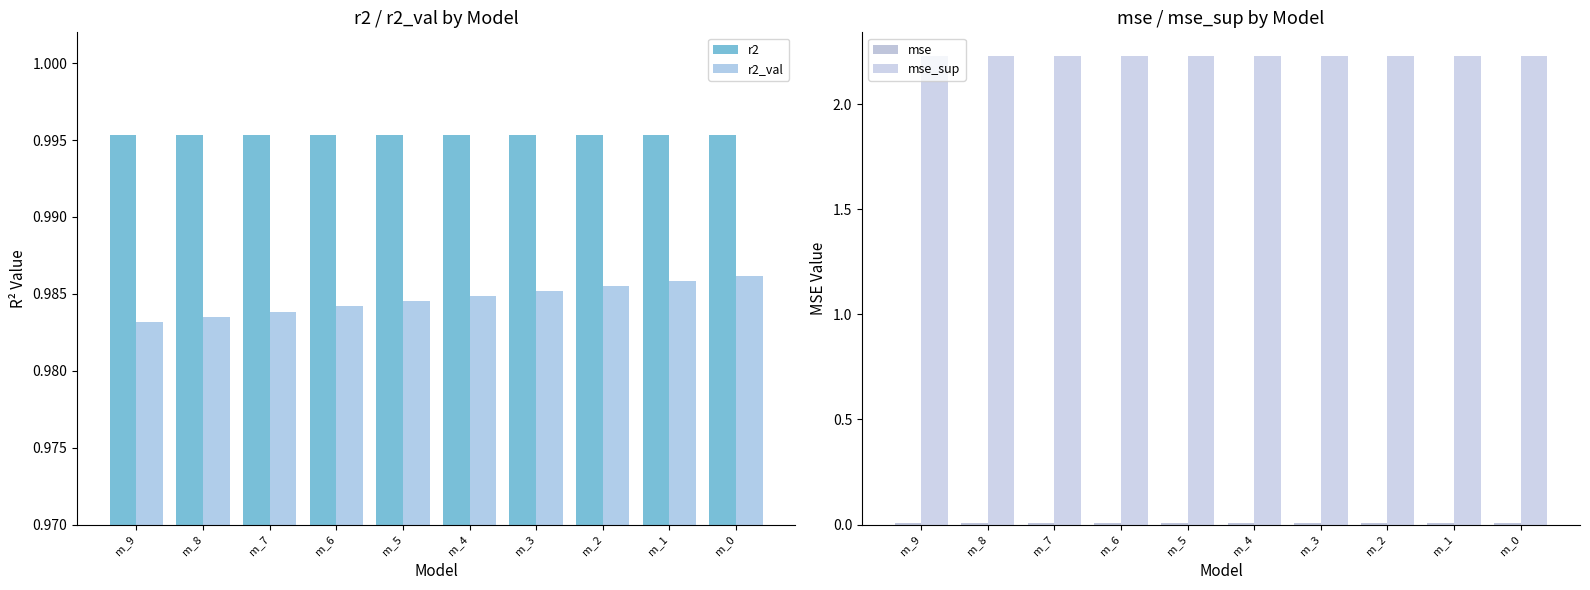

What is the total value across all series at m_6?

4.2